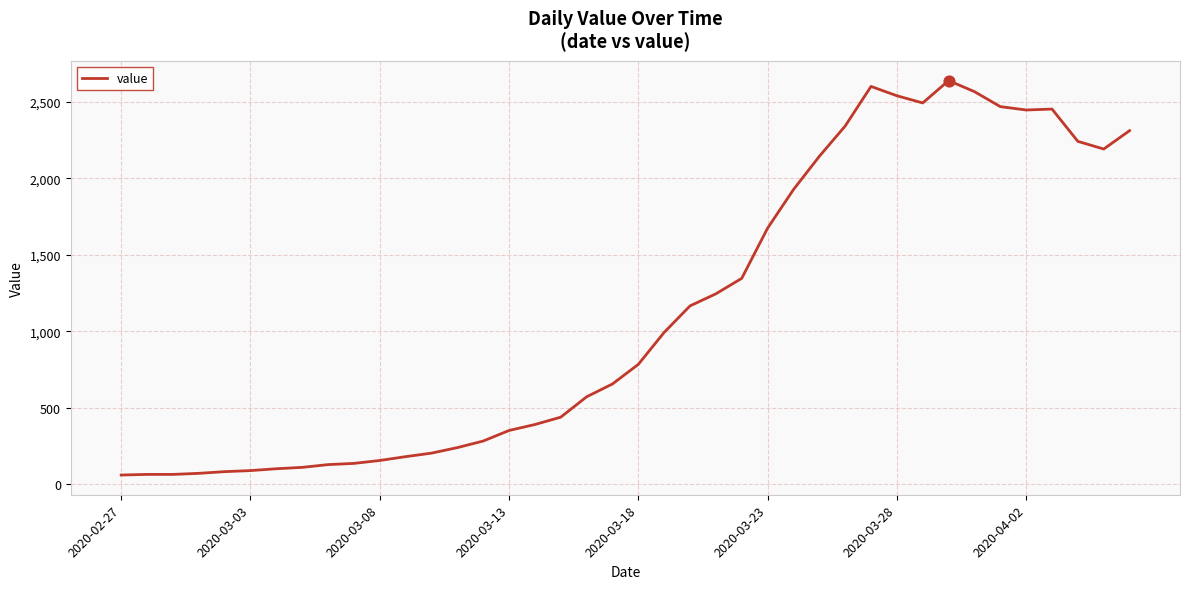

What is the greatest value displayed?

2638